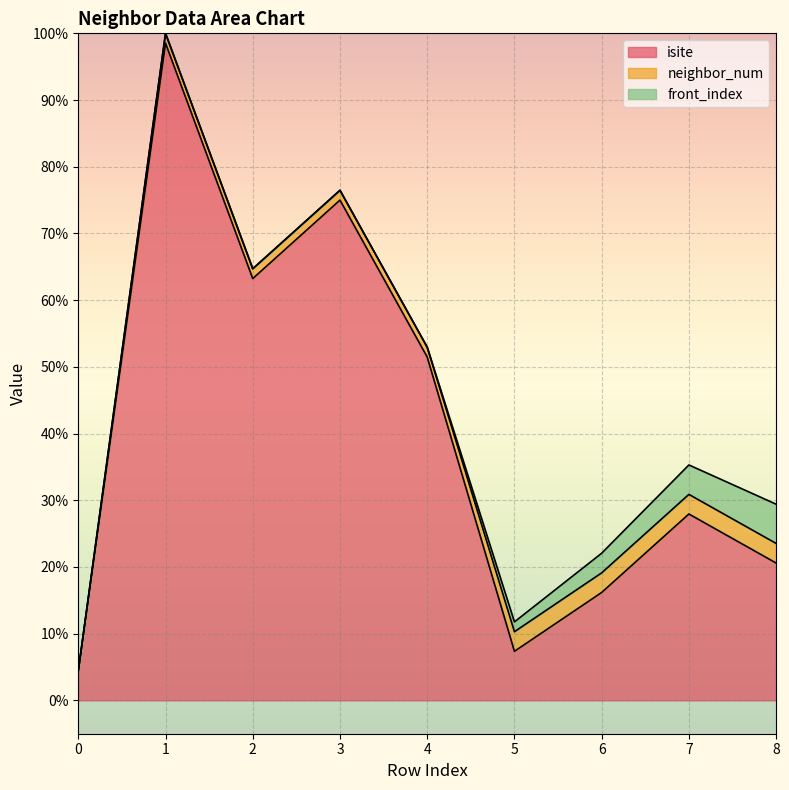

How many lines are shown in the chart?

3